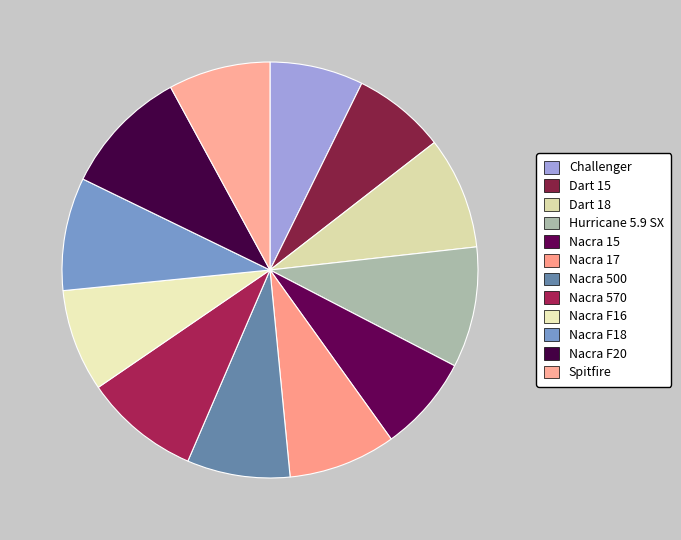

Rank the categories by value from lowest to highest.

Dart 15, Challenger, Nacra 15, Spitfire, Nacra F16, Nacra 500, Nacra 17, Dart 18, Nacra F18, Nacra 570, Hurricane 5.9 SX, Nacra F20